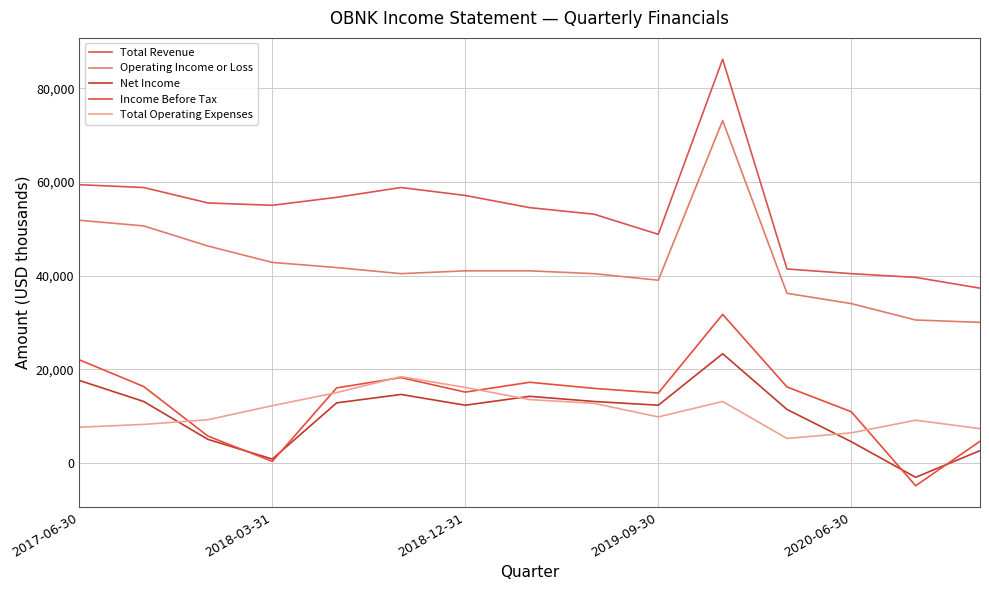

Does the chart have visible grid lines?

Yes